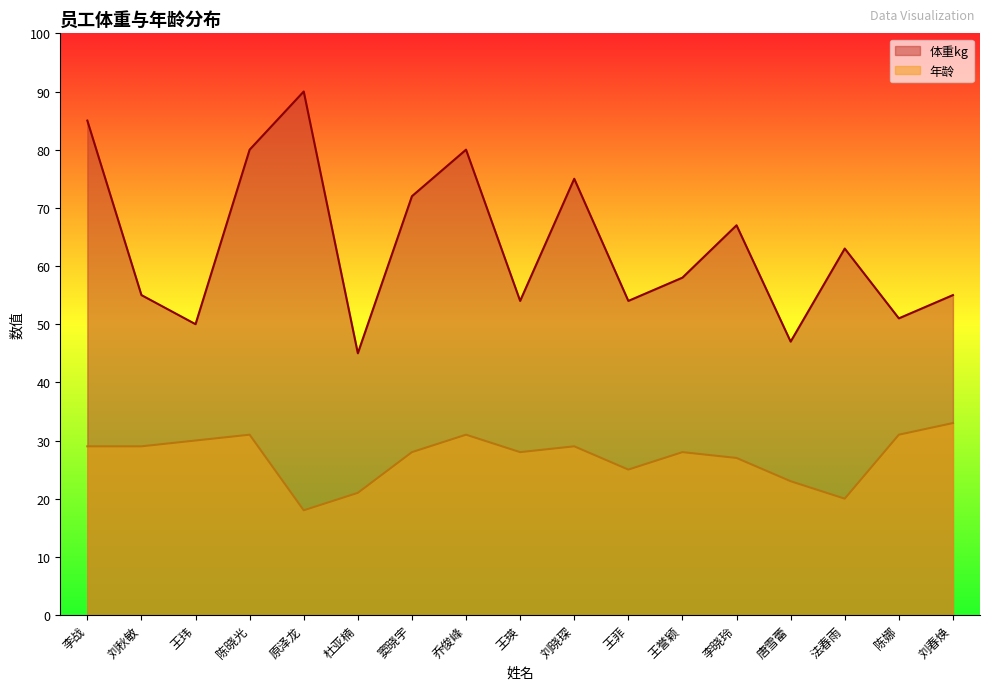

List the series in order of their peak value, highest first.

体重kg, 年龄